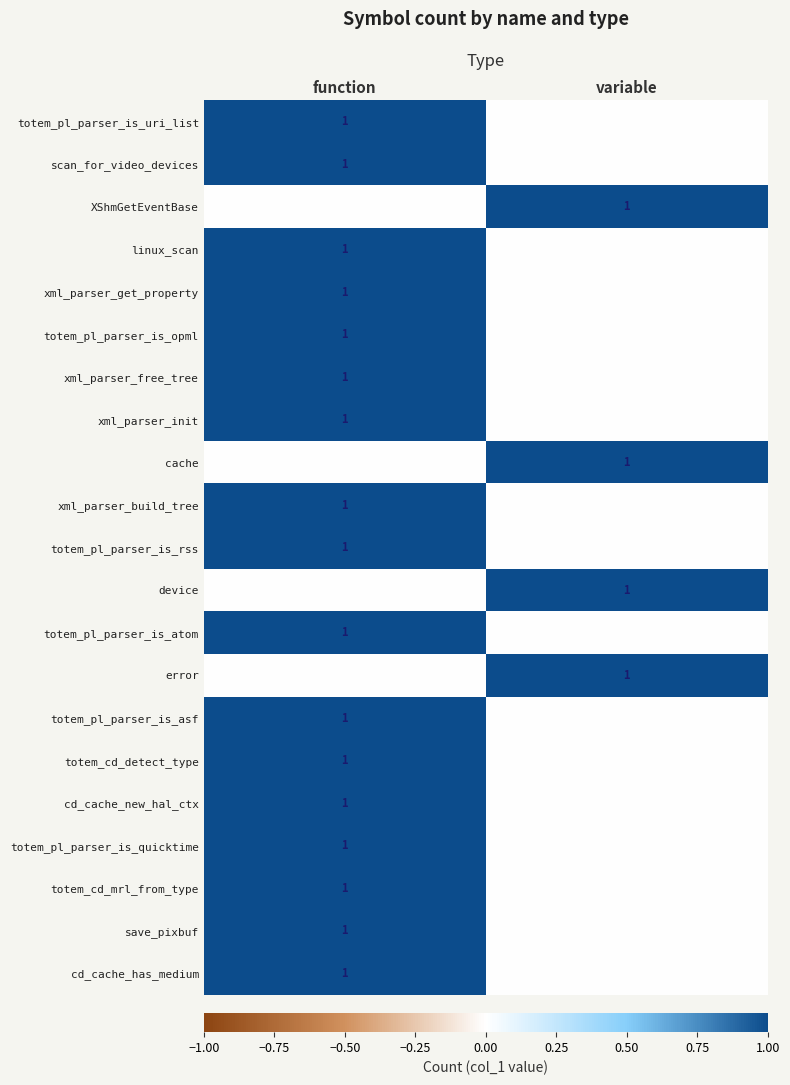

Is it true that totem_cd_detect_type equals 0 at function?

False